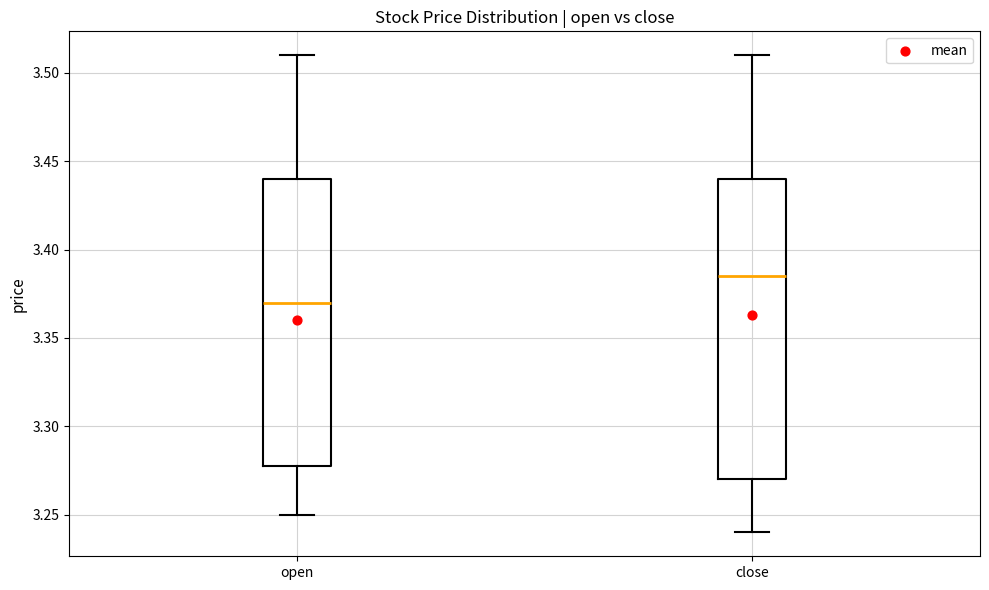

Reading left to right, read every box against the y-axis: the position of its median line, the range the box covers, and the ends of its whiskers. The values are not printed on the chart, so give them approximately, as read against the axis.

open: median 3.370, box 3.280 to 3.440, whiskers 3.250 to 3.510
close: median 3.385, box 3.270 to 3.440, whiskers 3.240 to 3.510